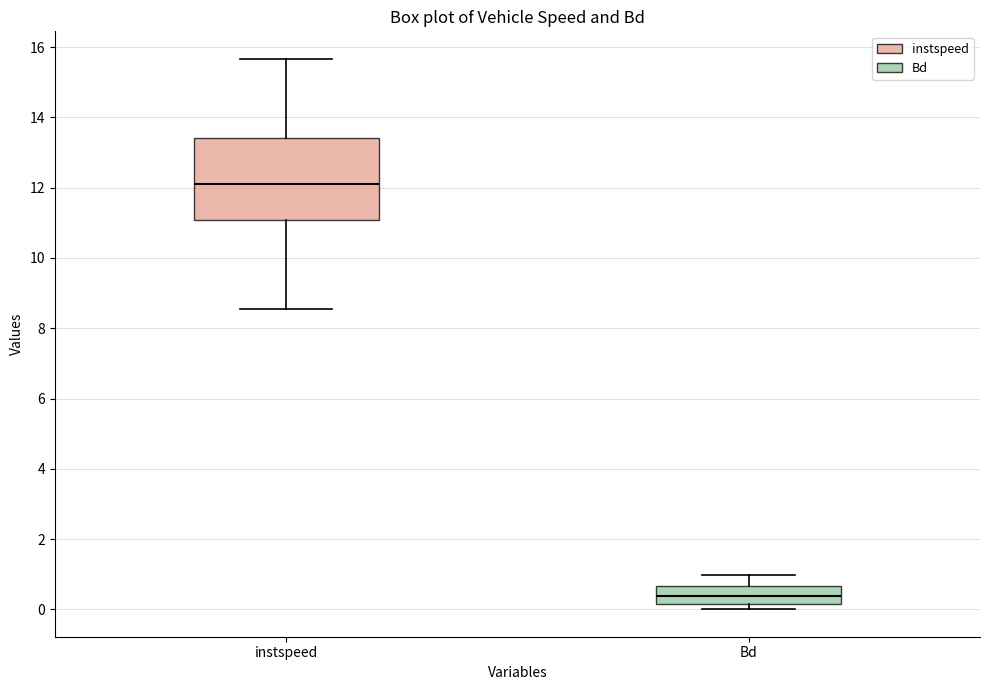

Which box's median line is the highest?

instspeed